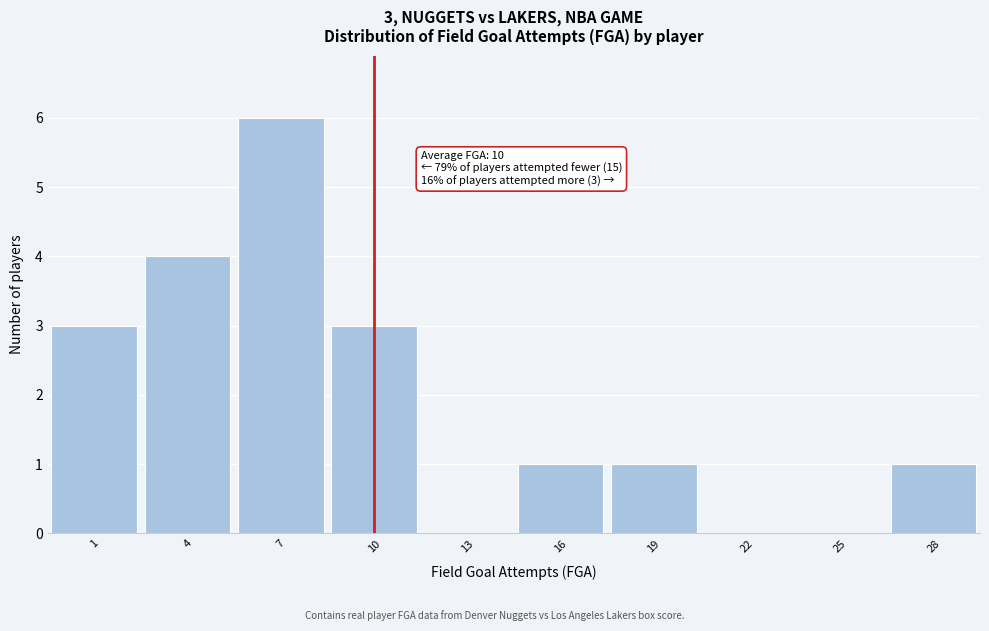

Which range on the x-axis has the tallest bar?

5.5 to 8.5